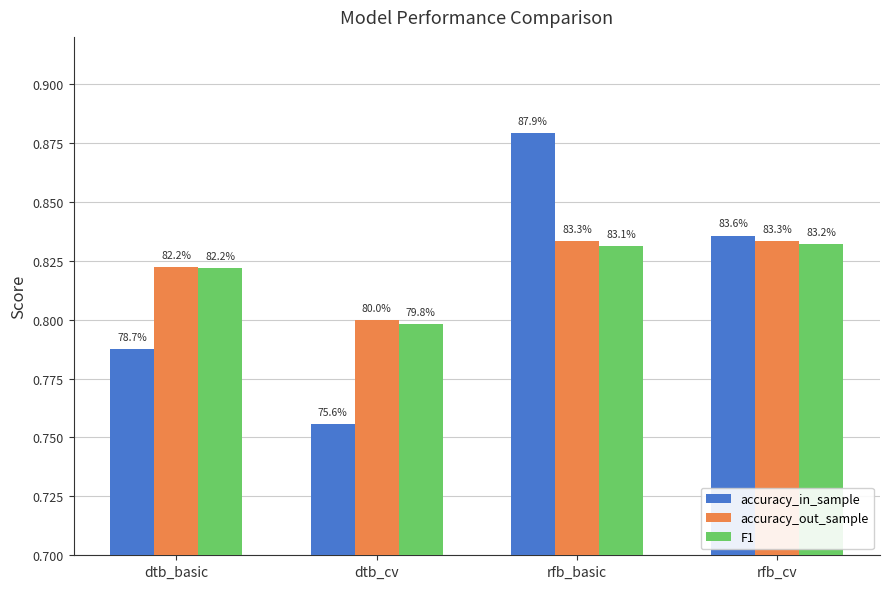

At how many categories does at least one series exceed 0?

4